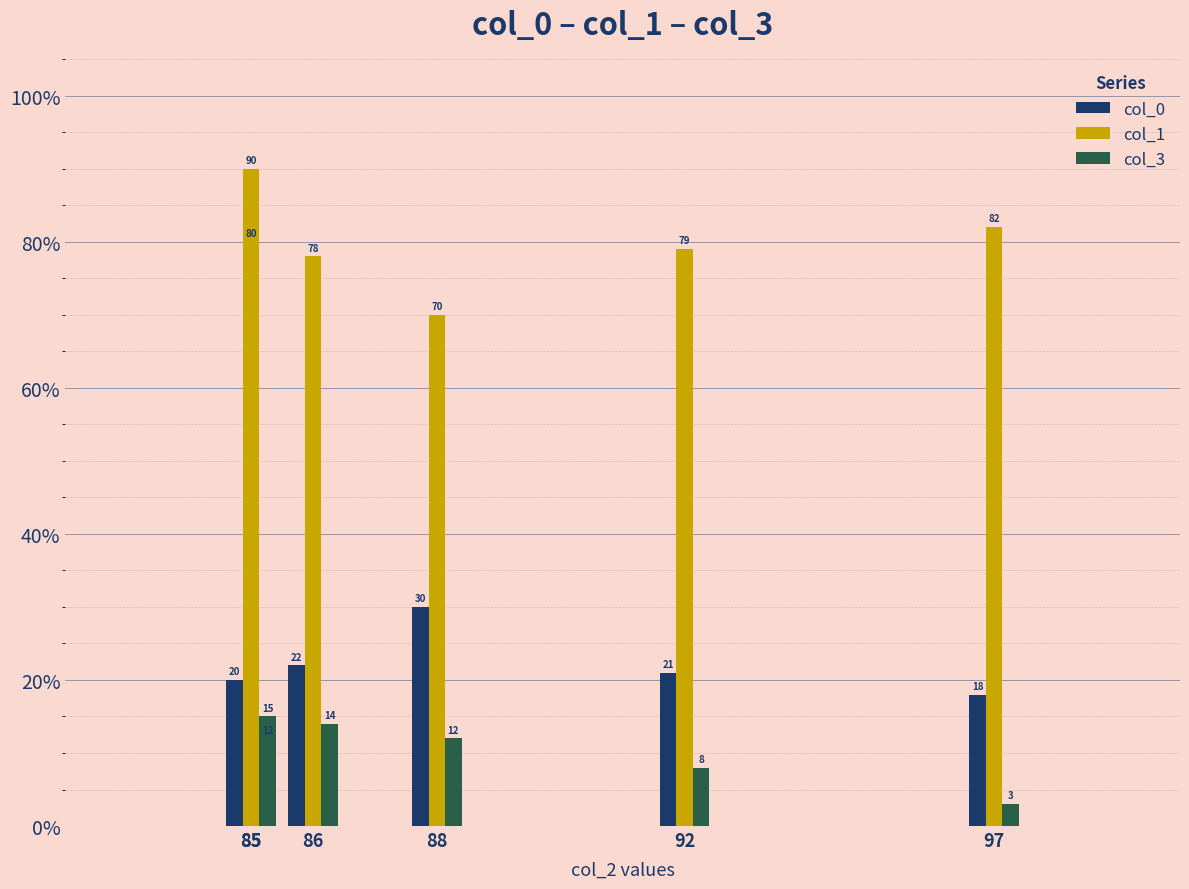

At which category is the sum across all series the highest?

85